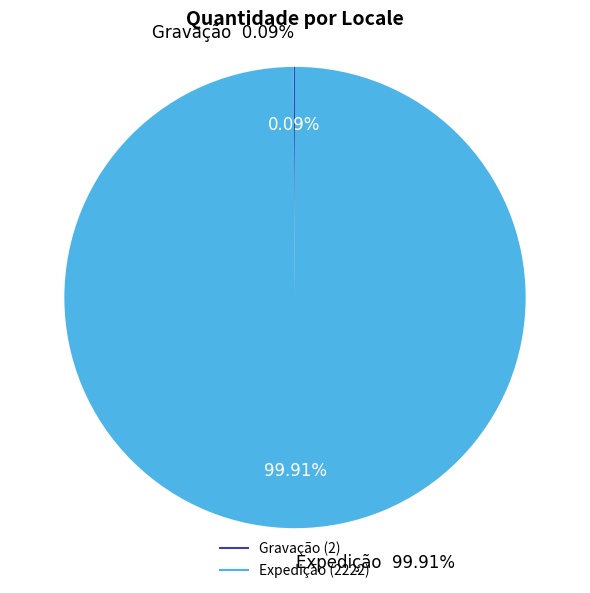

Which has a higher value, Expedição or Gravação?

Expedição